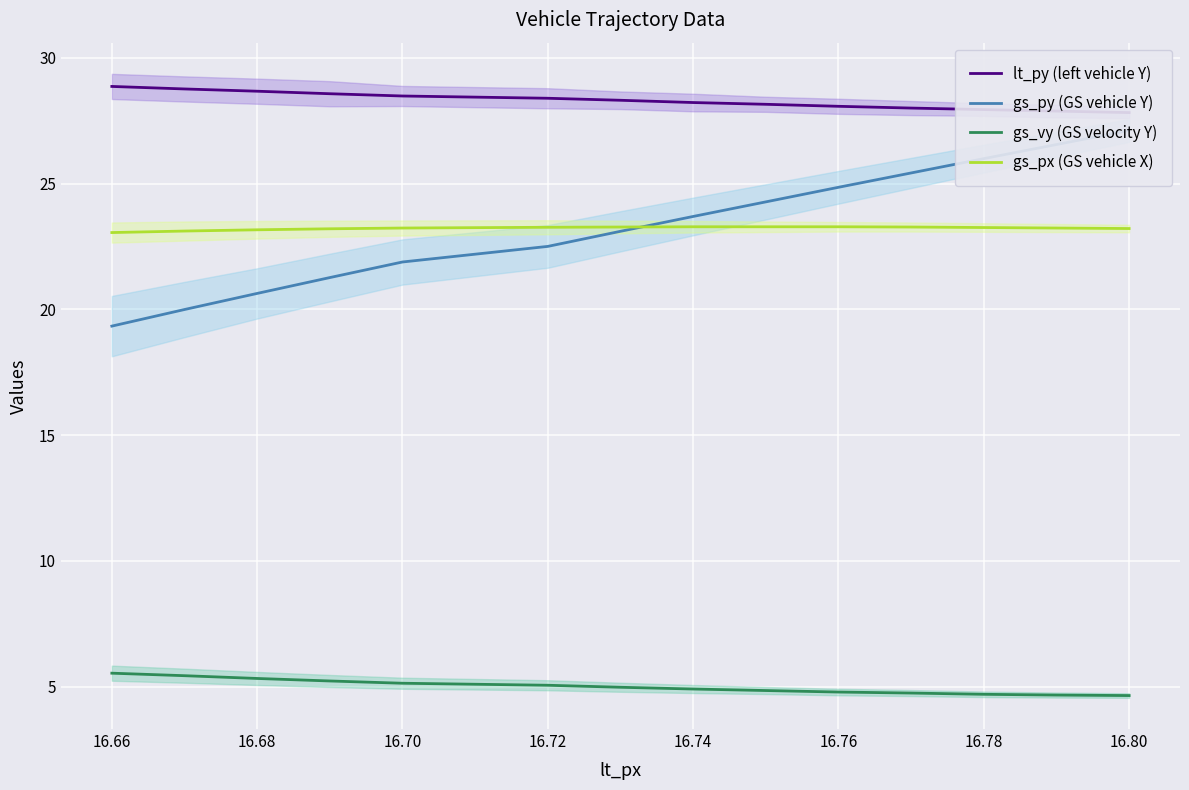

What is the sum of all gs_py (GS vehicle Y) values?

326.6